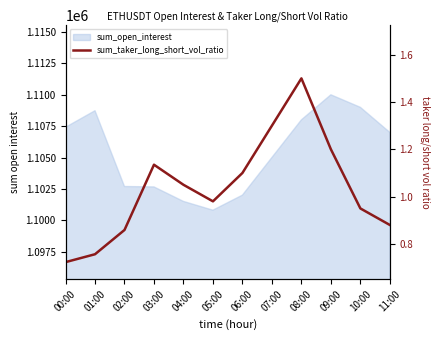

What is the label of the 2nd point from the left?

01:00